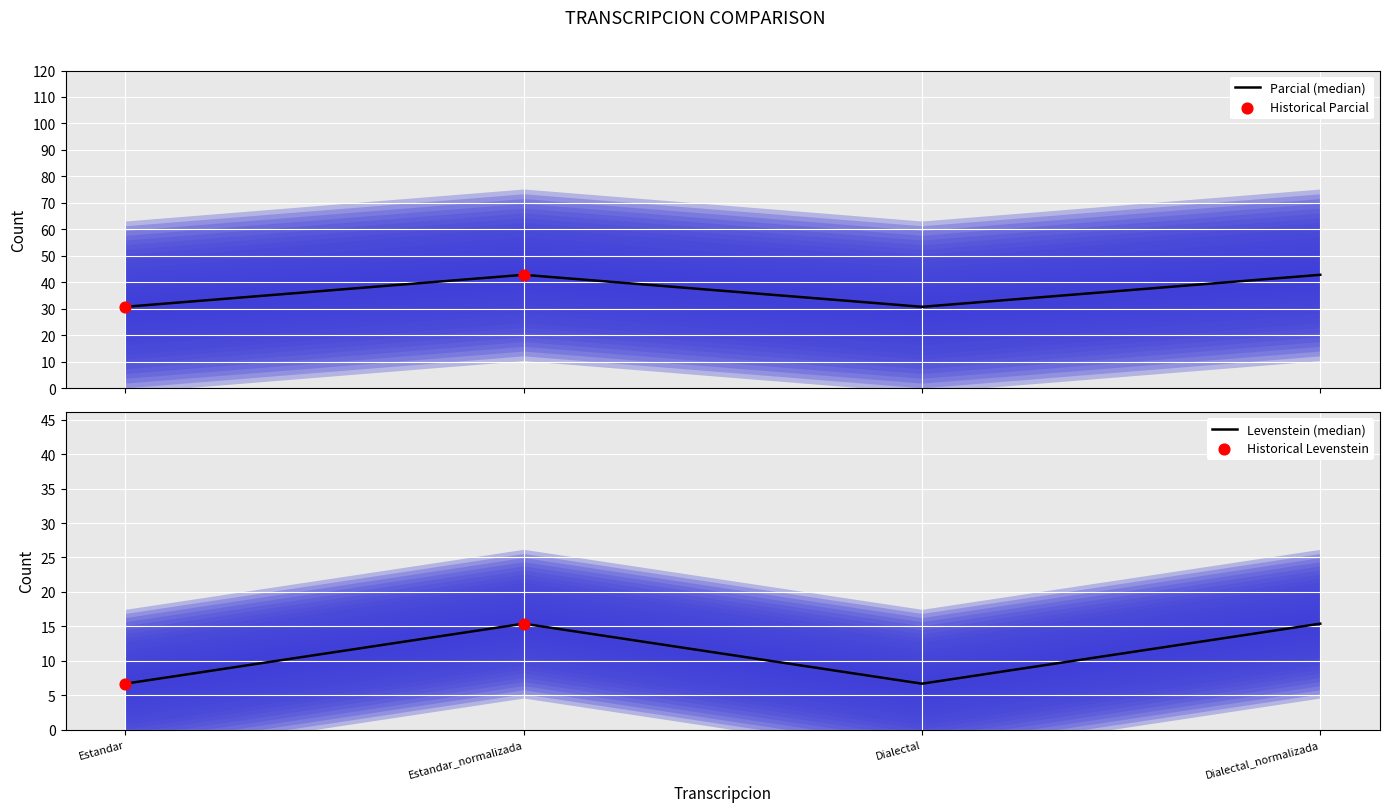

Which series has the largest total across all categories?

Levenstein